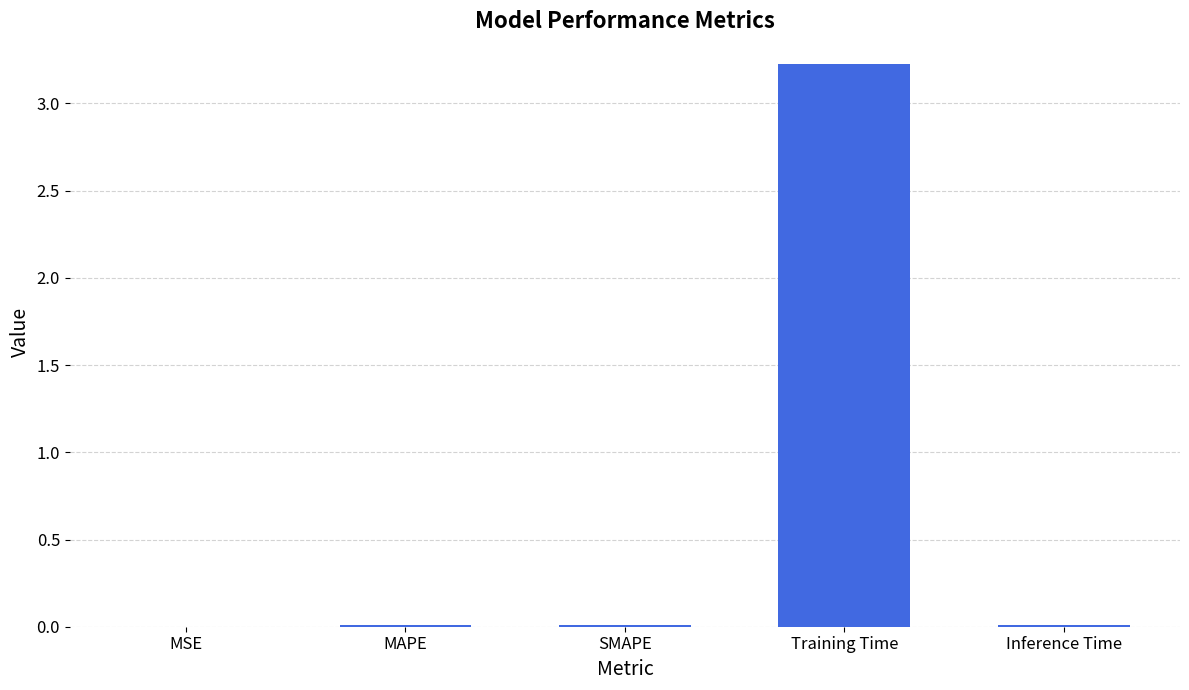

True or false: the data shows 0.0 at SMAPE.

True